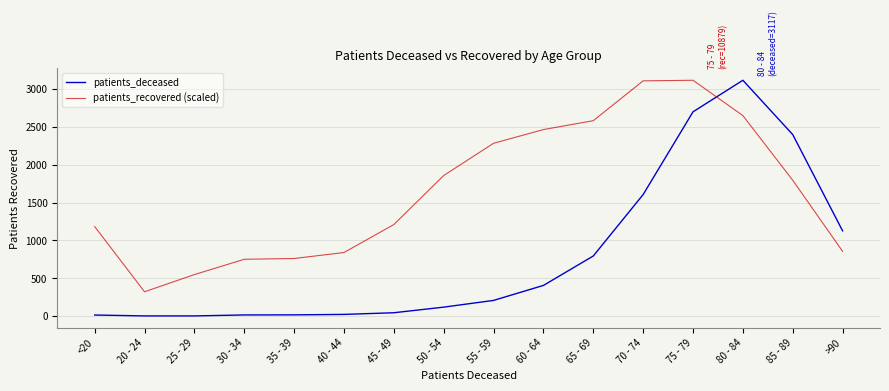

Is the value of patients_recovered (scaled) at 25 - 29 greater than the value of patients_deceased at 45 - 49?

Yes